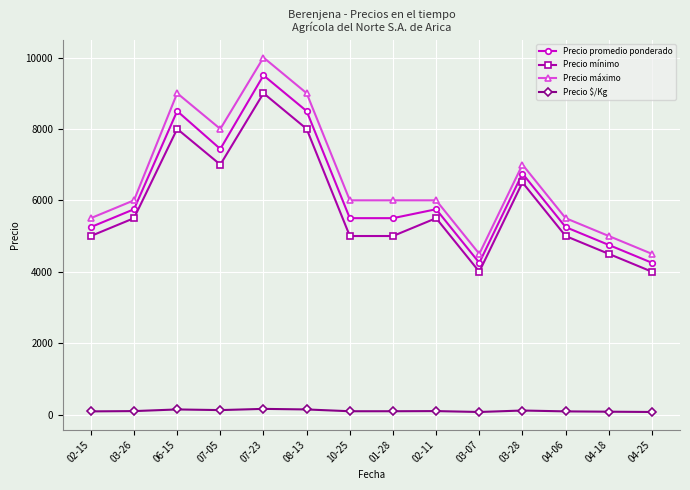

How many Precio mínimo values are between 5000 and 7000?

8